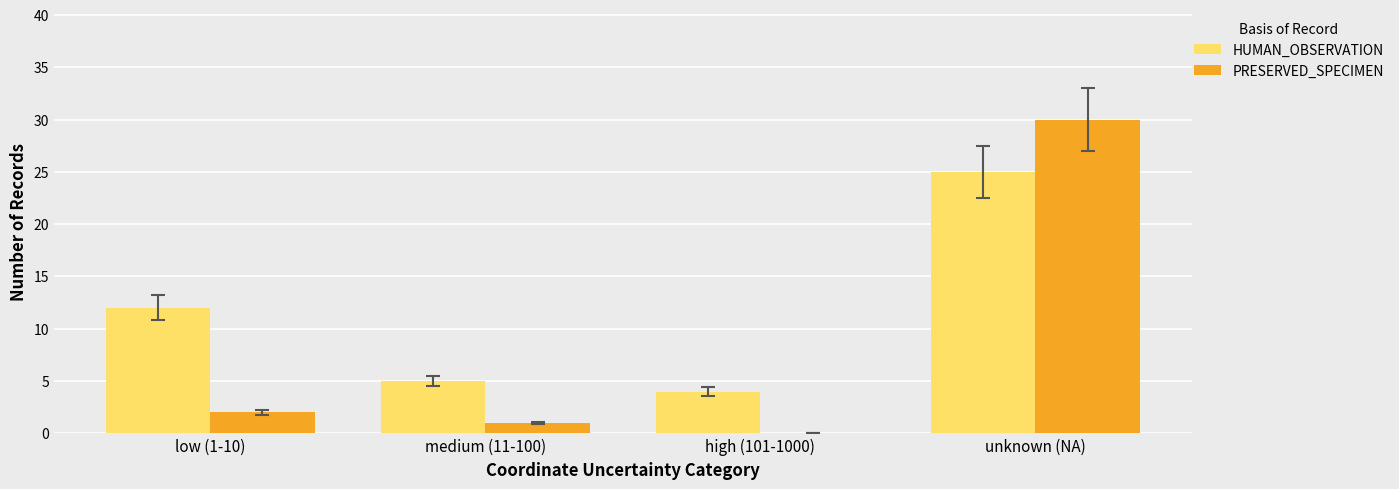

At which label is HUMAN_OBSERVATION closest to 14?

low (1-10)